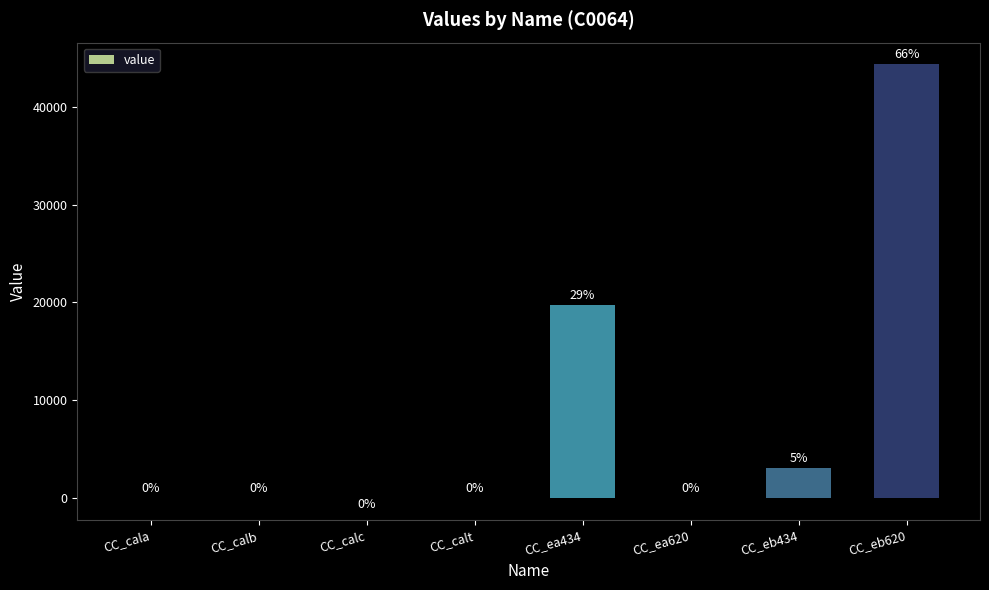

Are the bars horizontal?

No